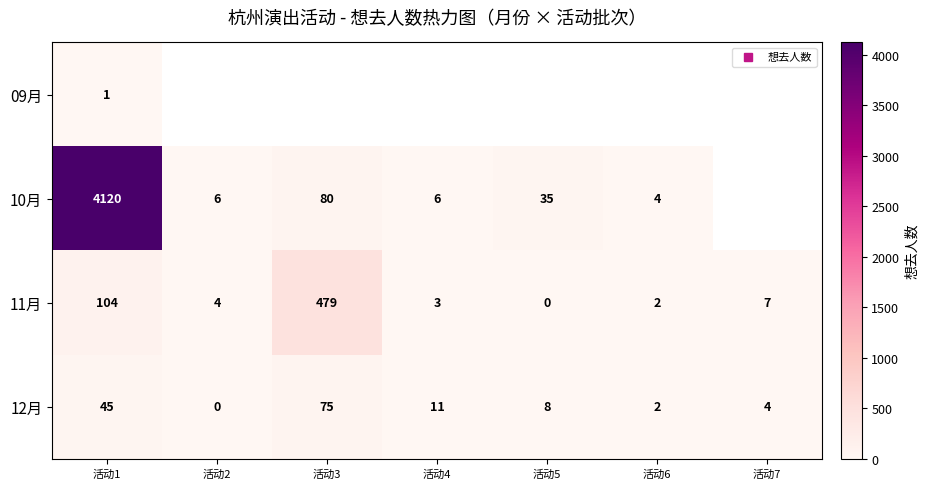

What is the approximate value of 12月 at 活动1?

45.0